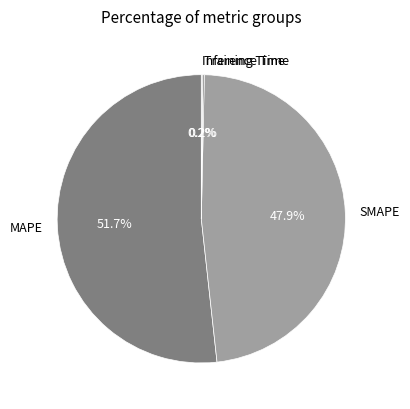

Which has a higher value, SMAPE or MAPE?

MAPE